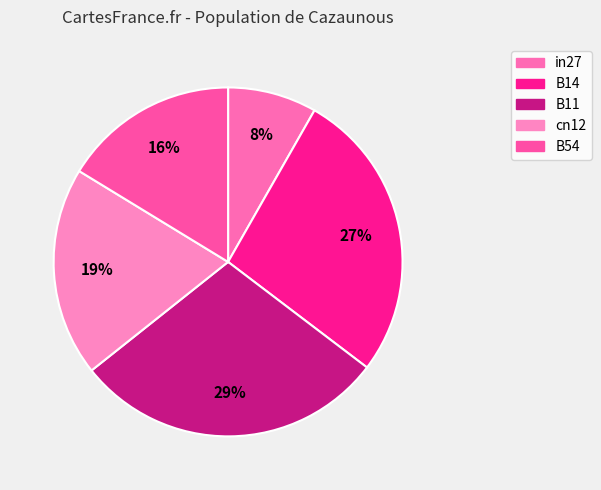

To the nearest percent, what is the average slice percentage?

20%